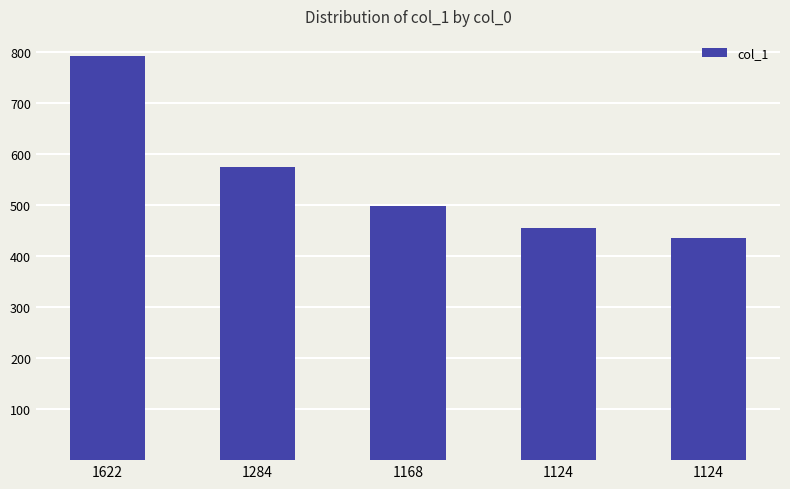

How many bars are there in total?

5